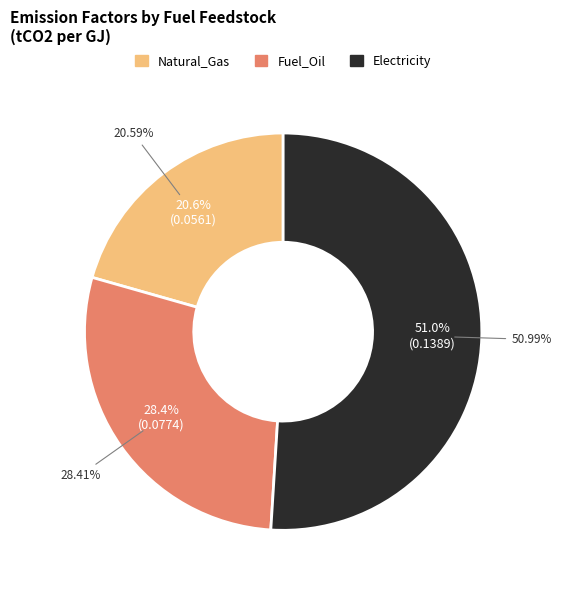

What is the change in value from Fuel_Oil to Electricity?

+0.1